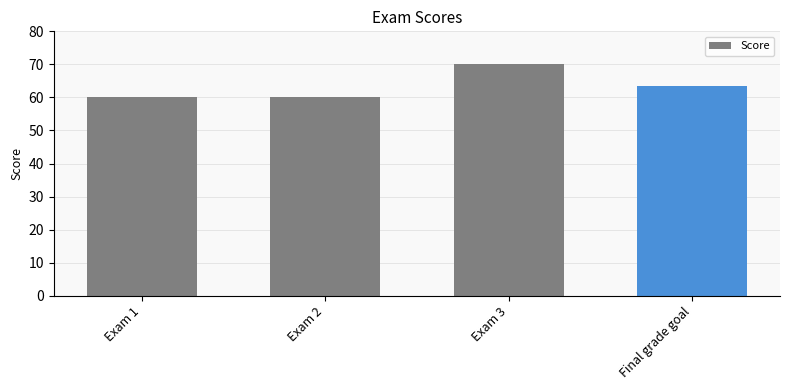

What is the value of the 4th bar from the left?

63.3